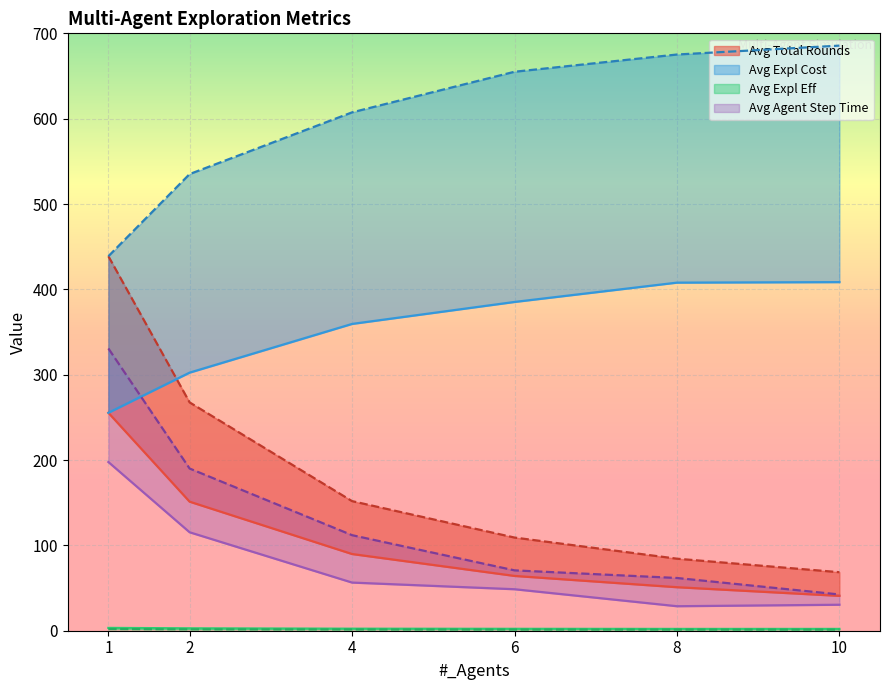

How many intersections are there between Avg_Round_Time and Avg_Expl_Eff?

1